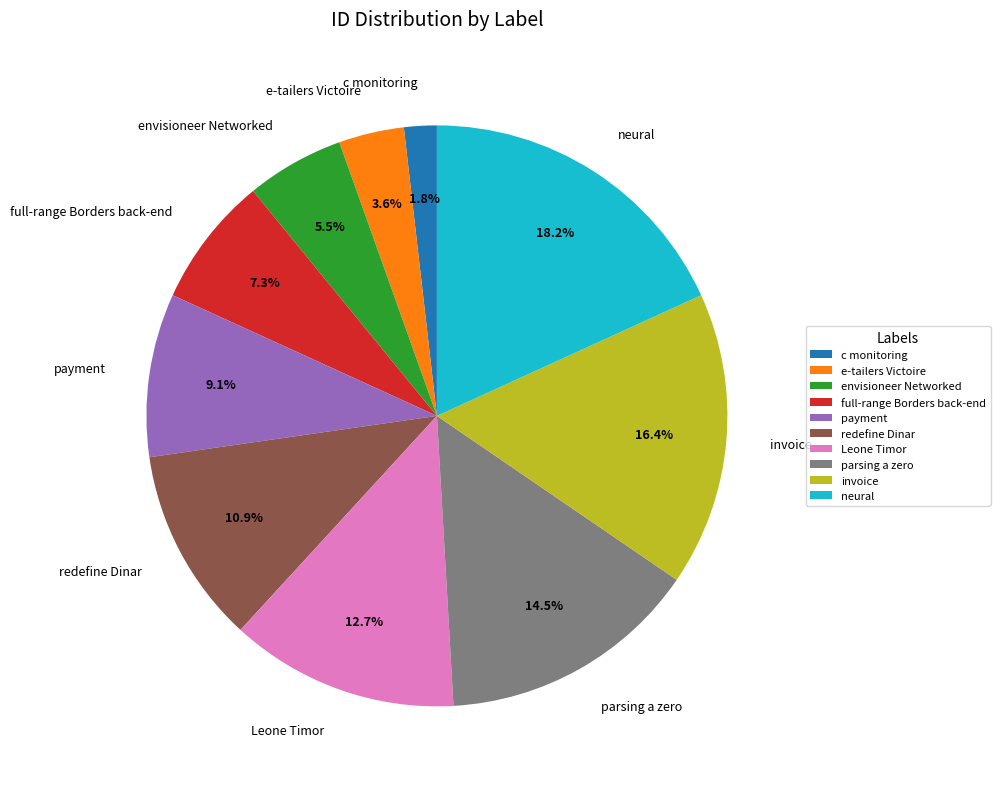

How many segments does this pie chart have?

10